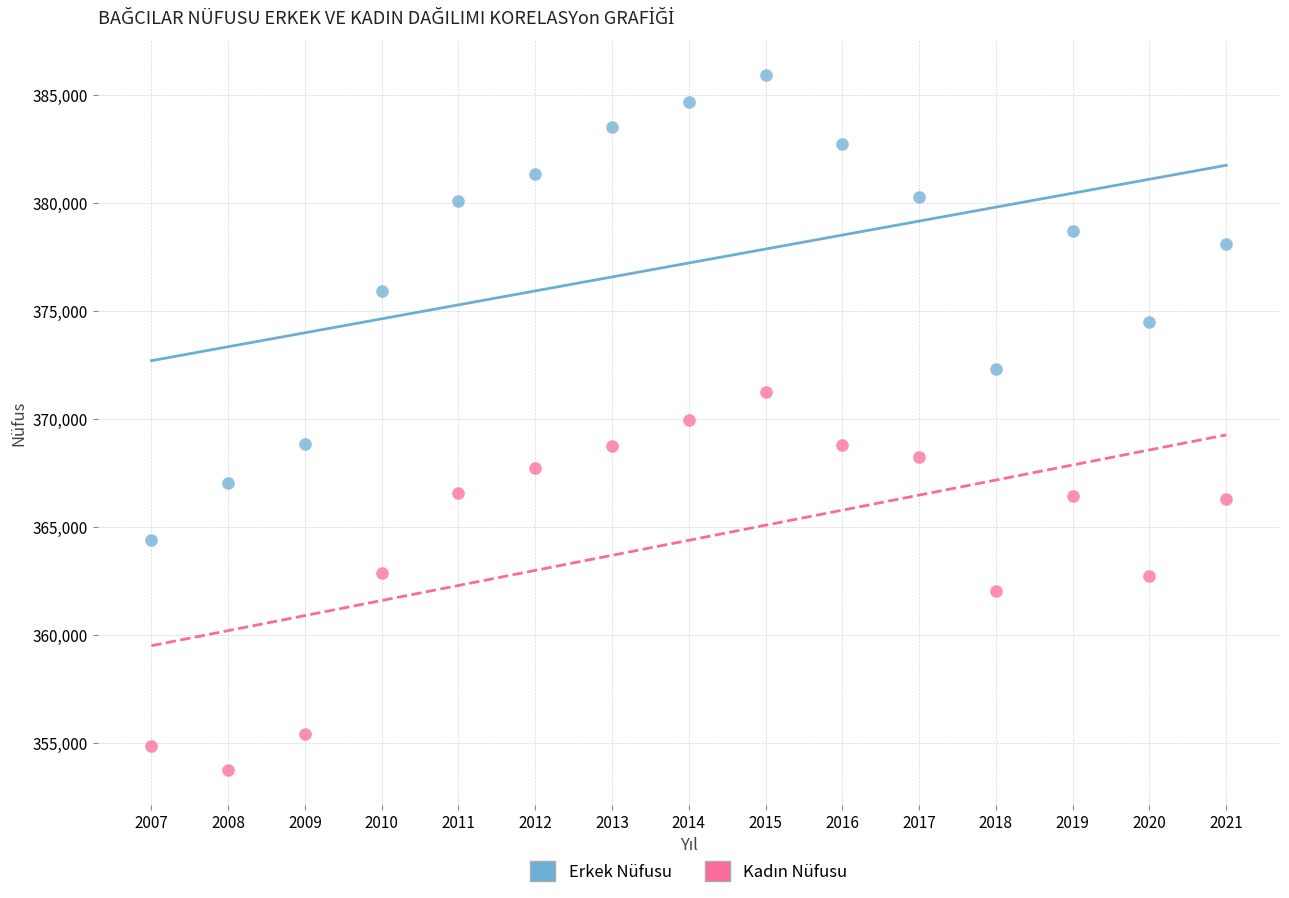

Which series has the widest spread of Y values?

Erkek Nüfusu